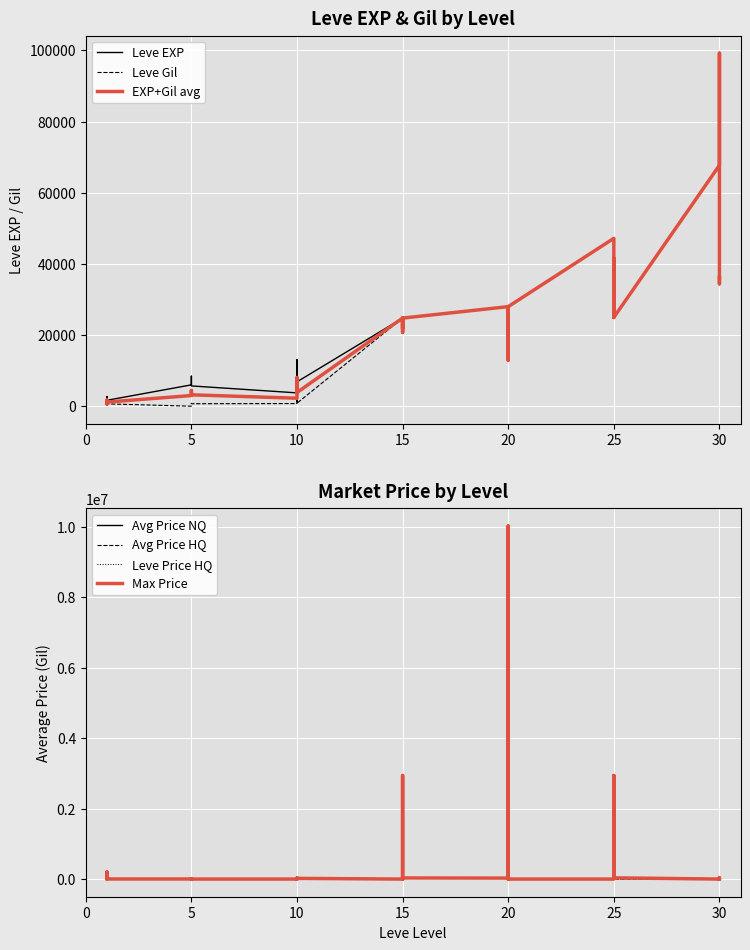

At which category is the sum across all series the highest?

20